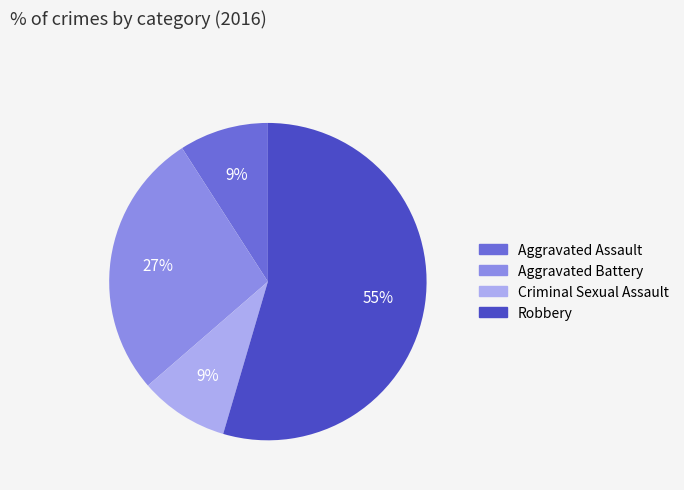

Approximately how many times larger is the value at Aggravated Battery compared to Robbery?

0.5